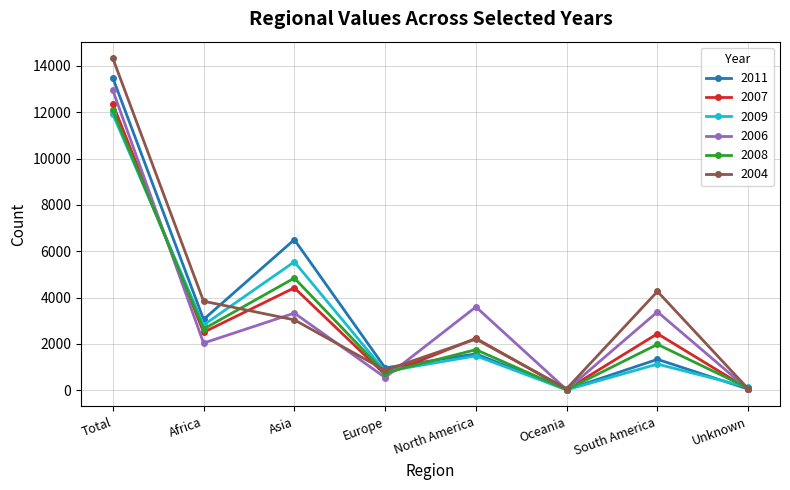

Which series has the widest spread of values?

2004